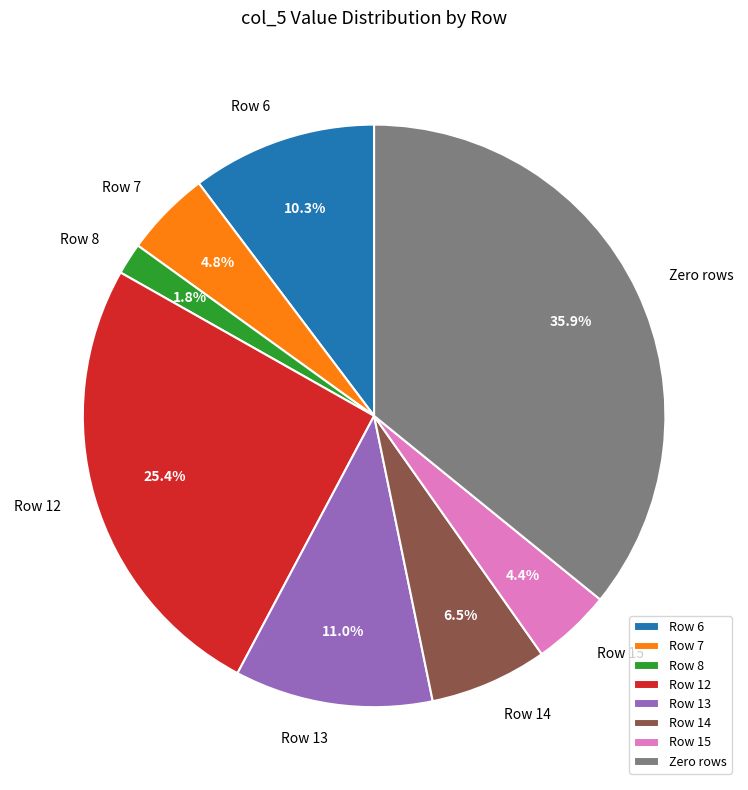

Combined, what portion of the pie is Row 13 and Zero rows?

46.9%